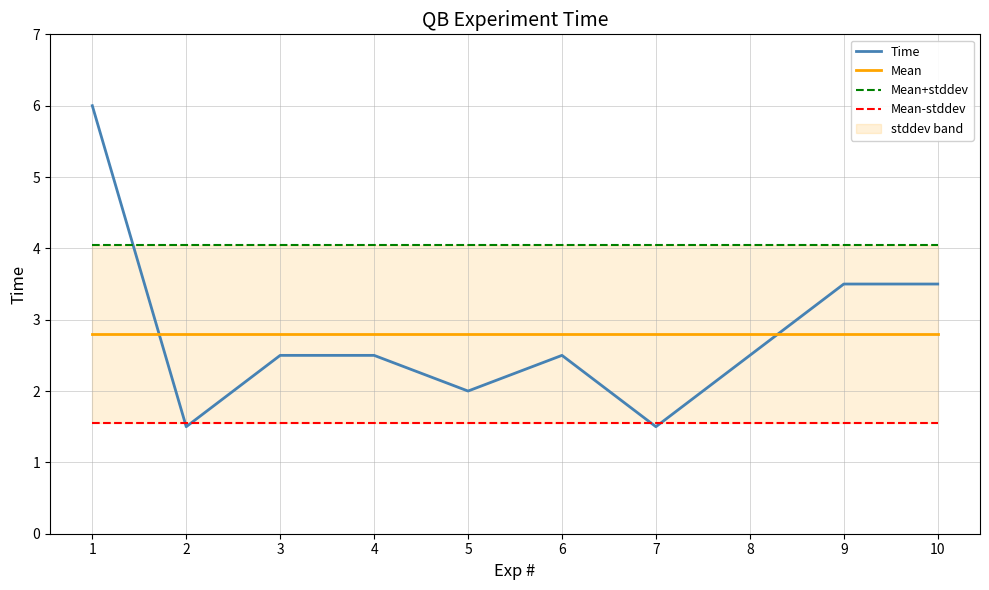

What is the average value of the Mean+stddev series?

4.0